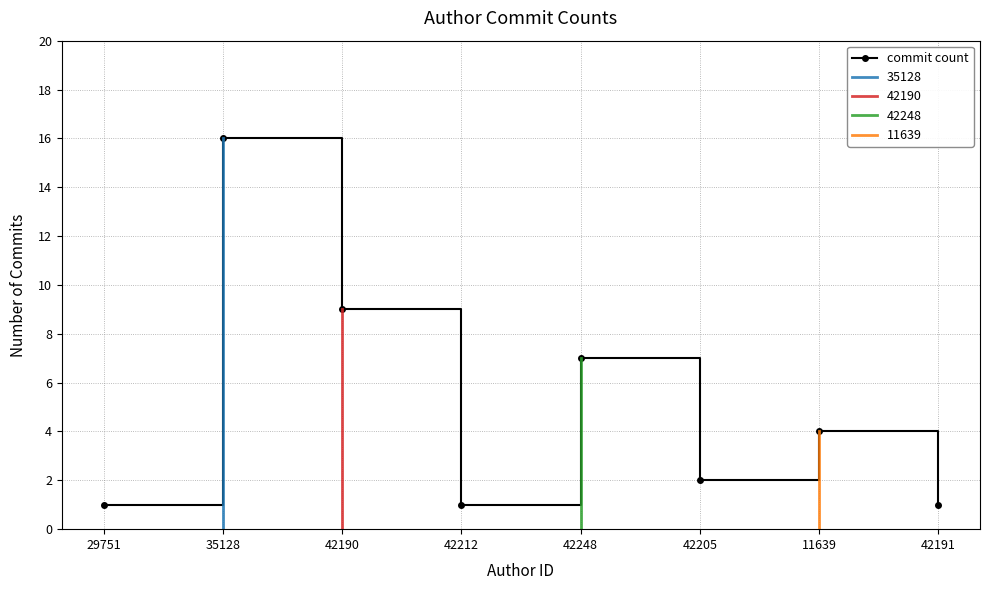

How many data points in commit count are less than 4?

4